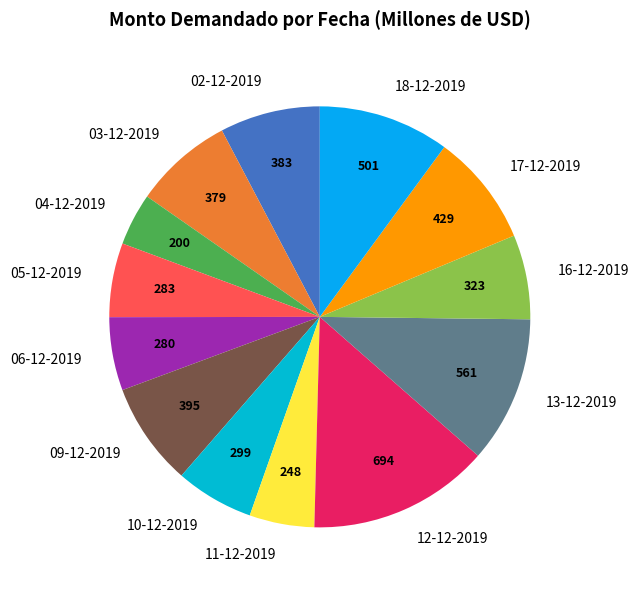

Is the sum of 02-12-2019 and 16-12-2019 greater than half?

No